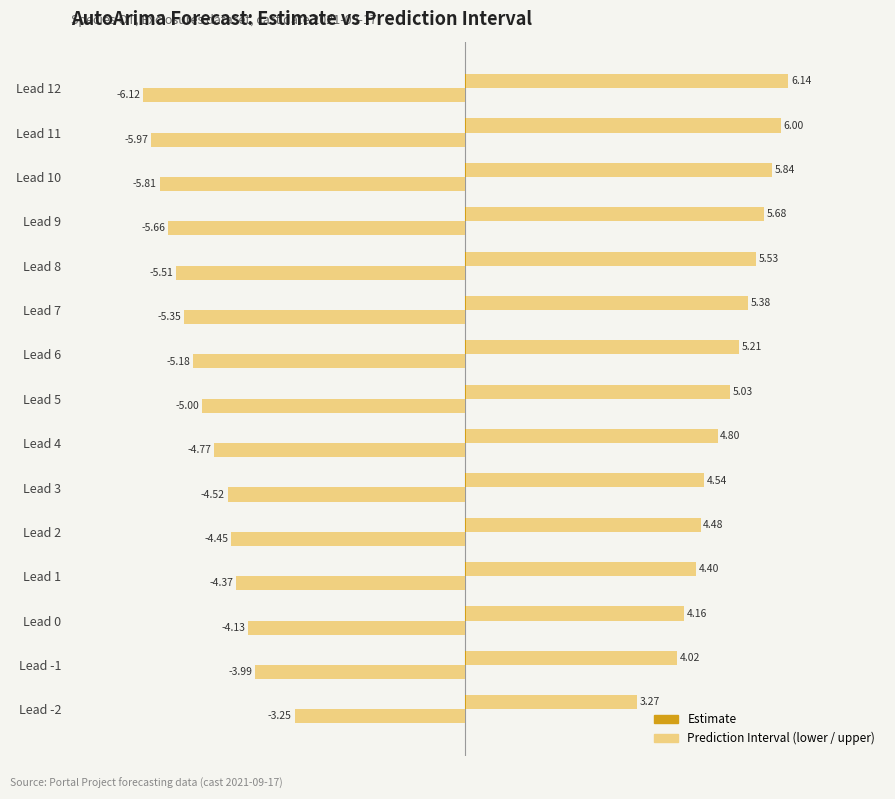

Does the chart contain stacked bars?

No